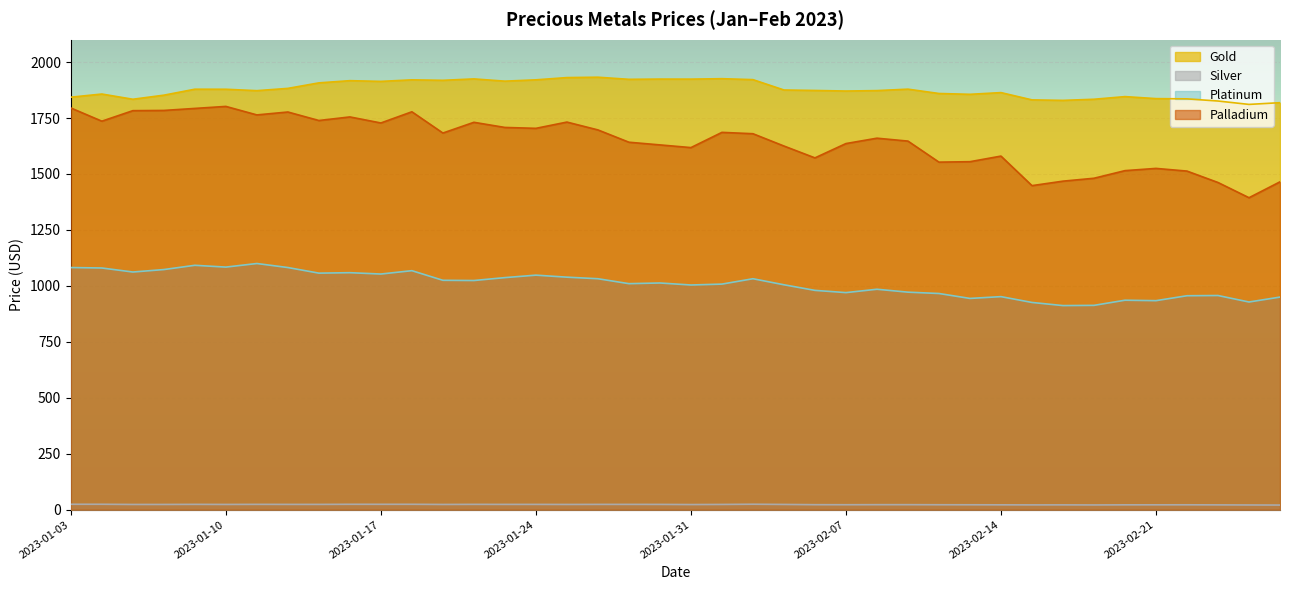

The value of Silver at 2023-01-30 is 8.5. True or false?

False